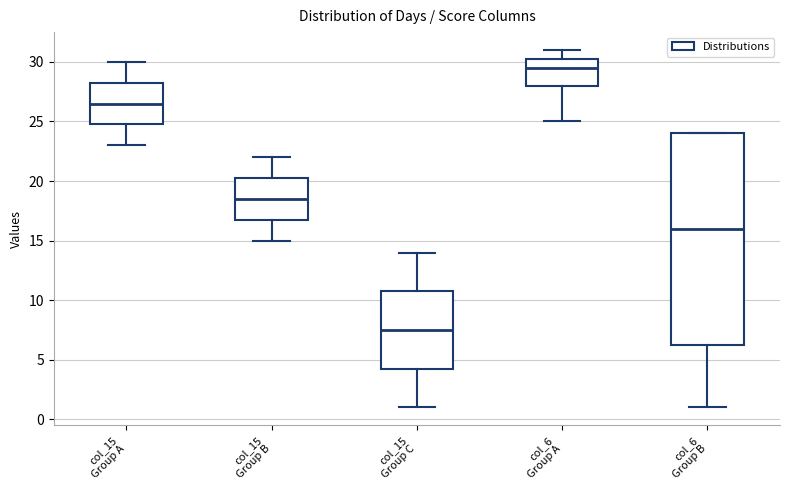

Reading left to right, transcribe this box plot: for each box, give where its median line is, the range the box spans, and where its two whiskers end, as read against the y-axis. The values are not printed on the chart, so give them approximately, as read against the axis.

col_15 Group A: median 26.5, box 25.0 to 28.5, whiskers 23.0 to 30.0
col_15 Group B: median 18.5, box 17.0 to 20.5, whiskers 15.0 to 22.0
col_15 Group C: median 7.5, box 4.5 to 11.0, whiskers 1.0 to 14.0
col_6 Group A: median 29.5, box 28.0 to 30.5, whiskers 25.0 to 31.0
col_6 Group B: median 16.0, box 6.5 to 24.0, whiskers 1.0 to 24.0